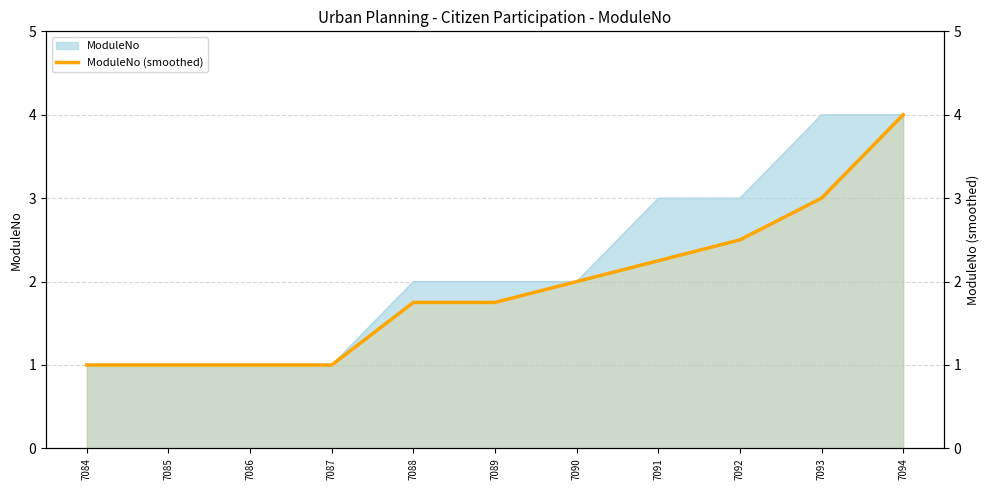

Is it true that the value at 7088 is 1.8?

True